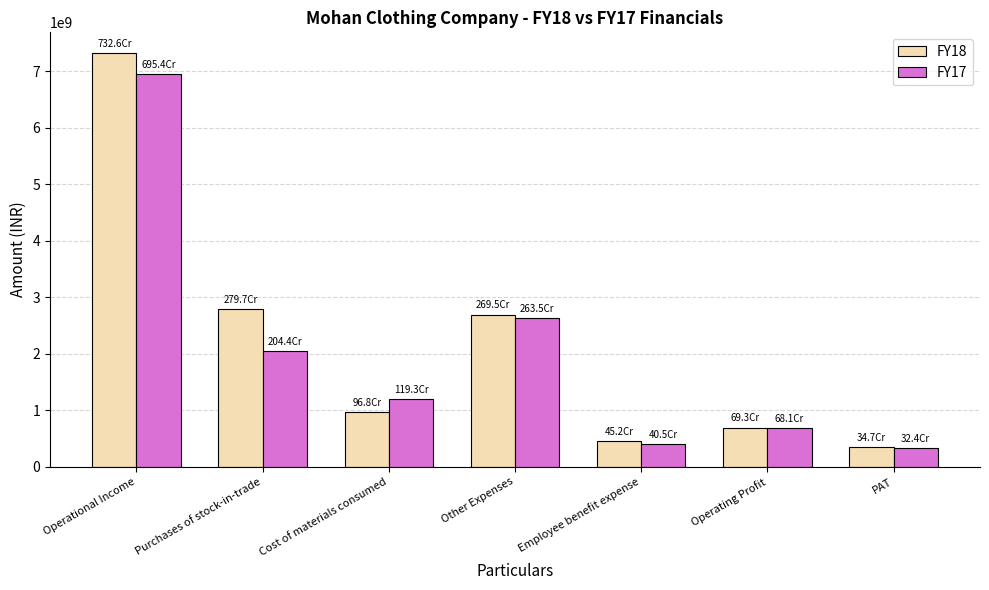

Rank the series by their maximum value, from lowest to highest.

FY17, FY18